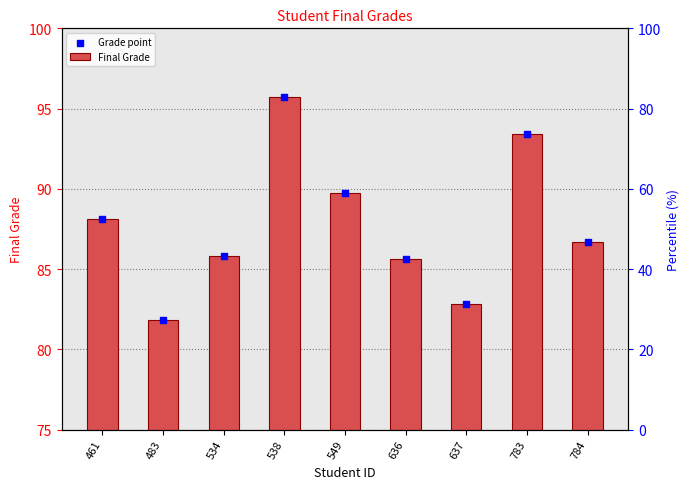

Is the value of Grade point at 549 greater than the value of Final Grade at 538?

No